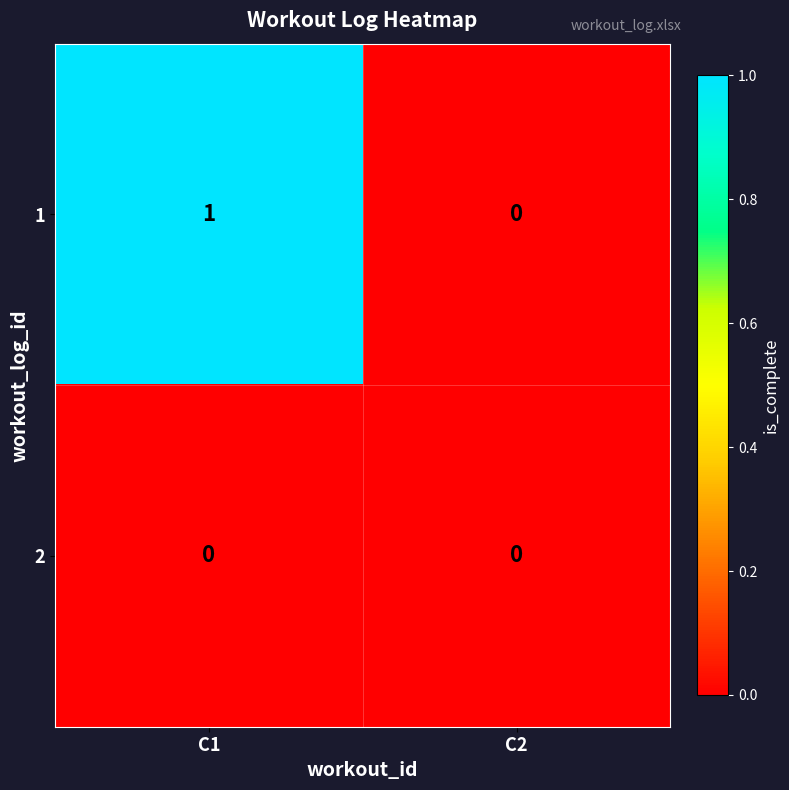

True or false: 1 has a value of -1 at C2.

False